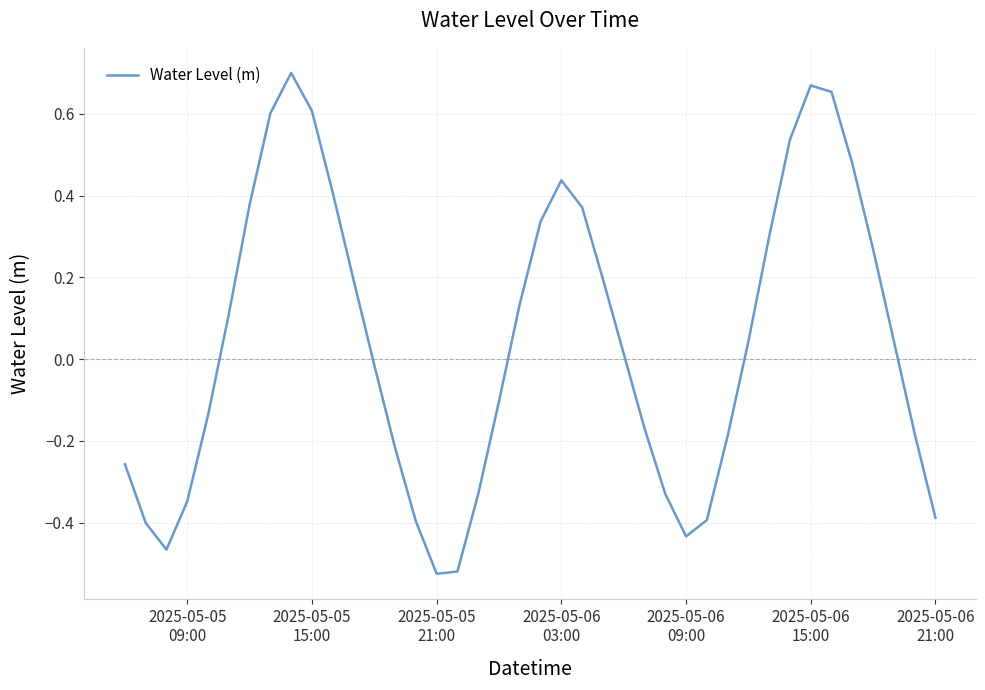

What is the difference between the maximum and minimum values?

1.2